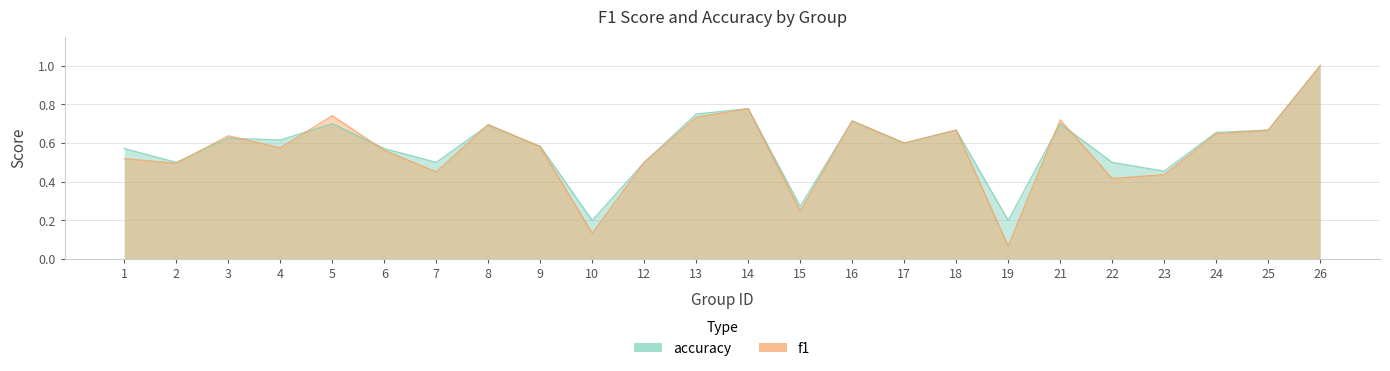

After their last crossing, which series has the higher values: accuracy or f1?

accuracy